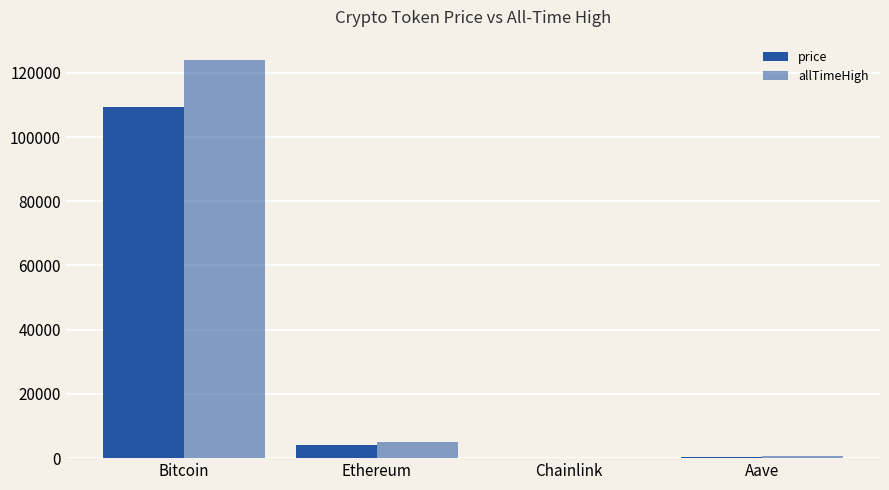

What is the highest value of the allTimeHigh series?

124128.0